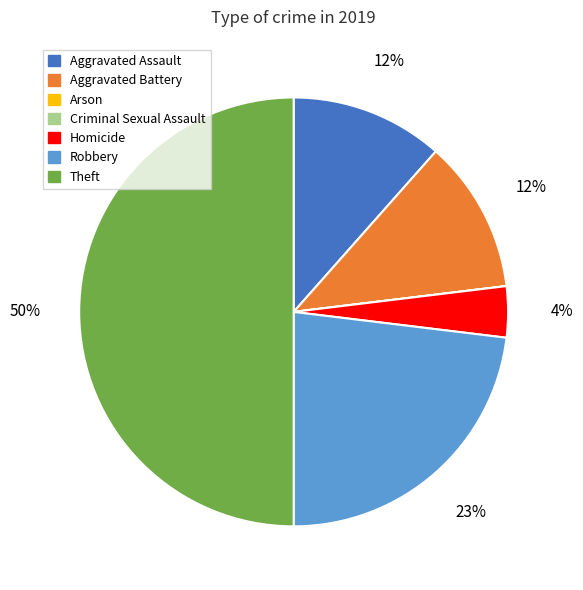

Which category has the biggest portion of the pie?

Theft